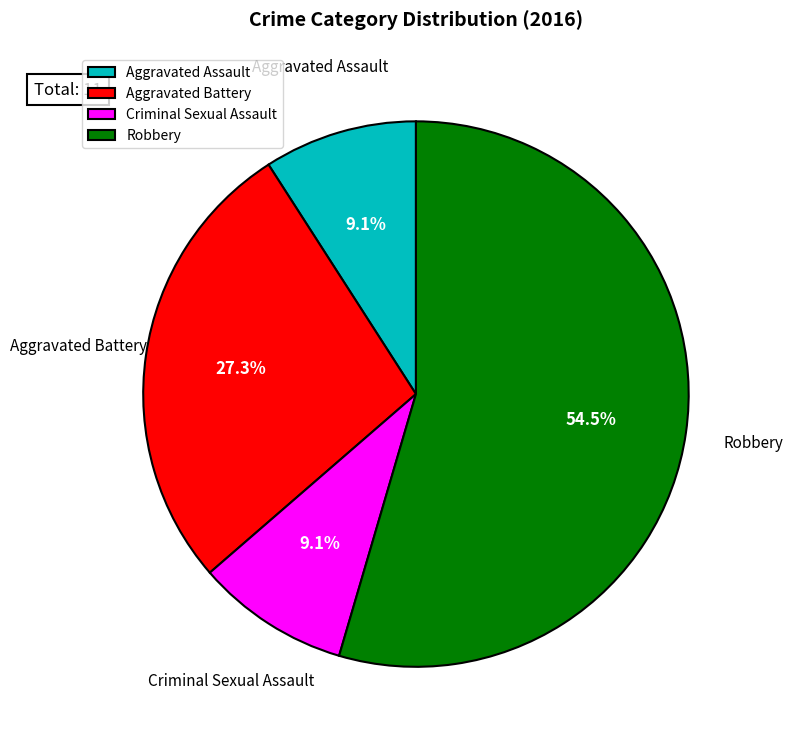

What is the total percentage of Aggravated Battery and Aggravated Assault?

36.4%